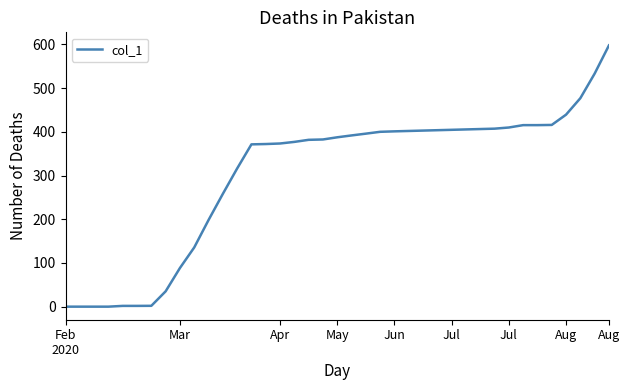

What is the difference between the maximum and minimum values?

597.6